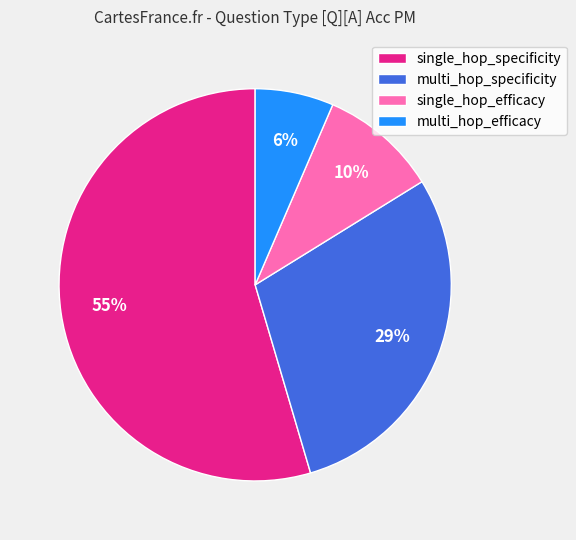

Is there a majority slice in this chart?

Yes